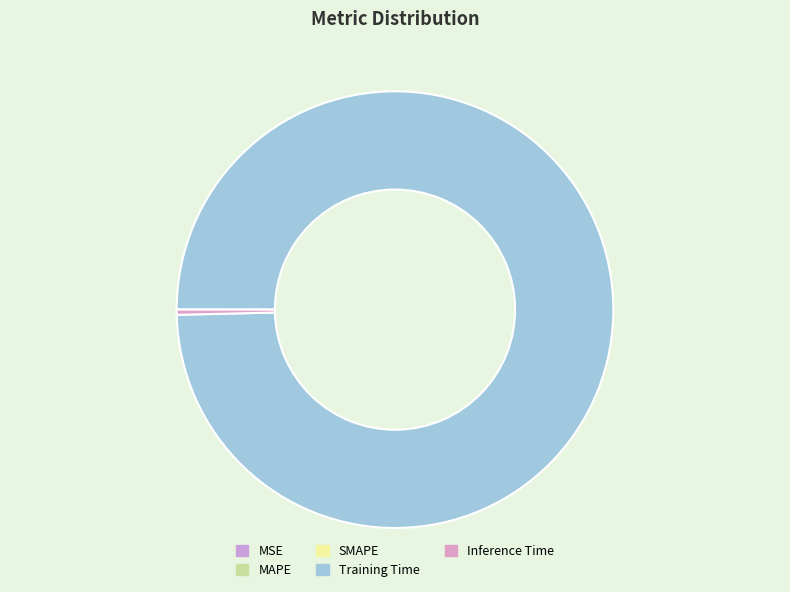

What is the smallest slice in the pie chart?

MSE